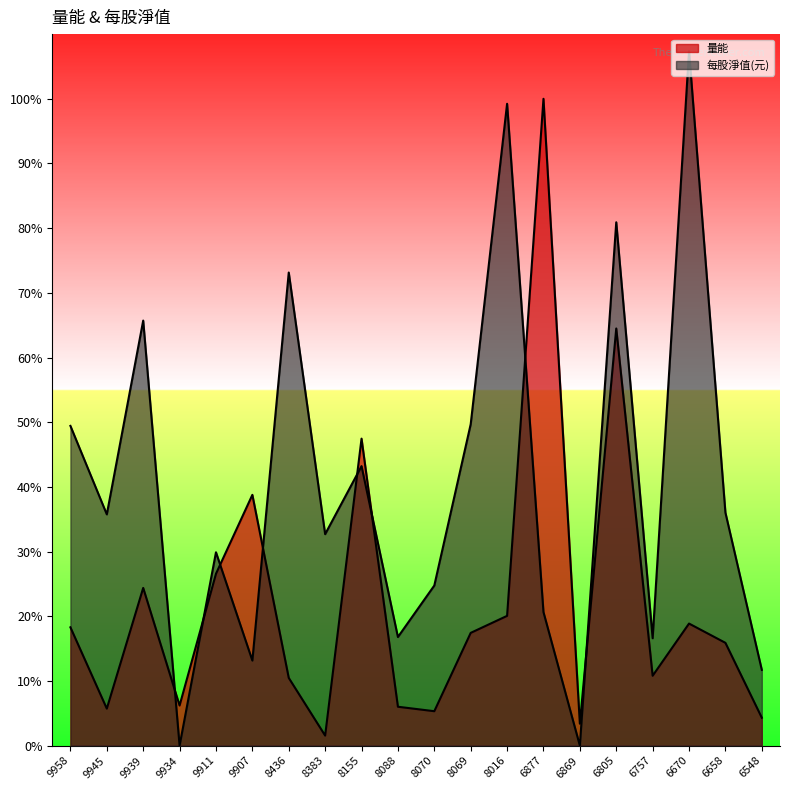

Count the number of categories in the chart.

20